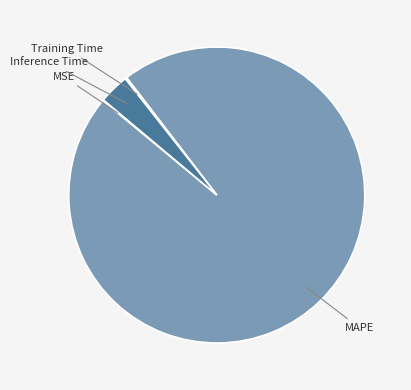

Is there any slice that represents more than half of the pie?

Yes